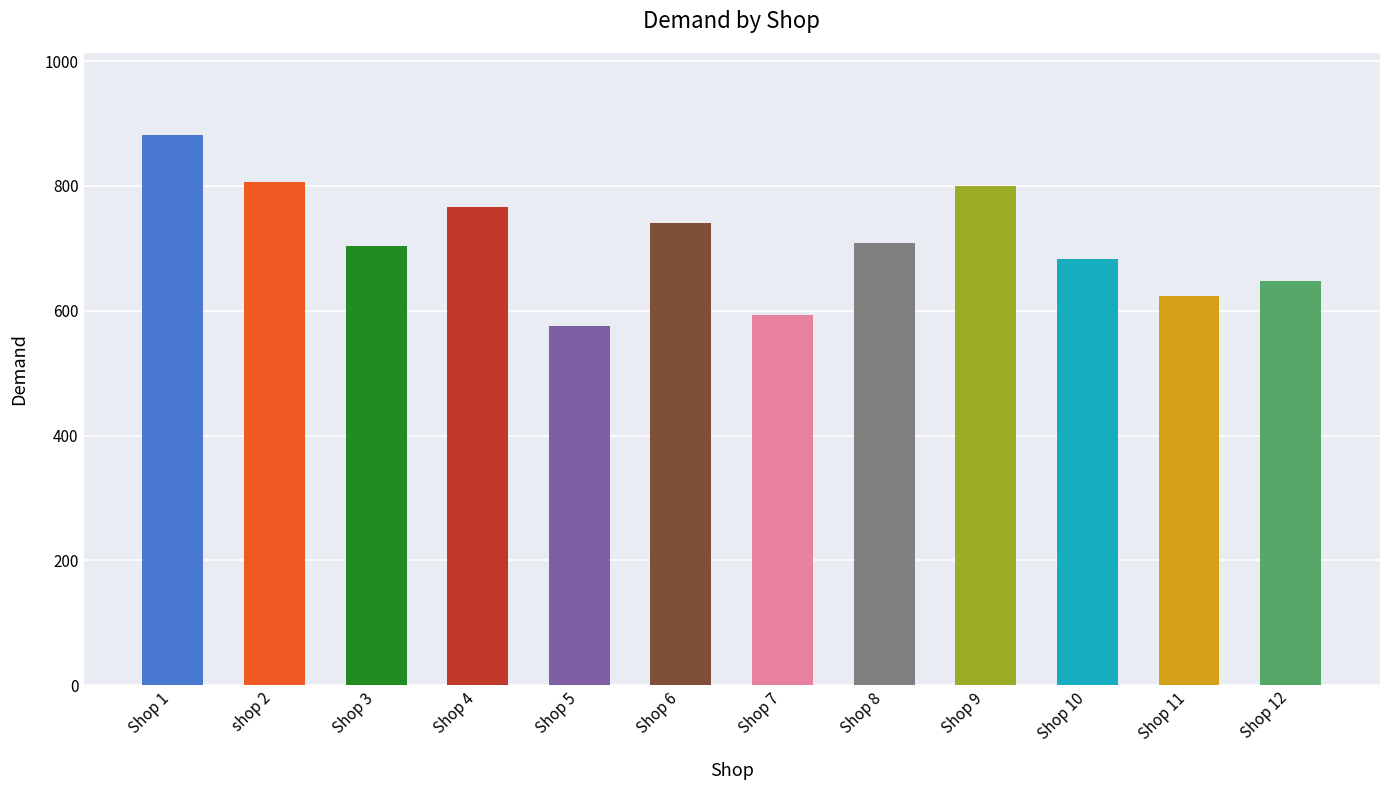

How many categories are shown in the chart?

12